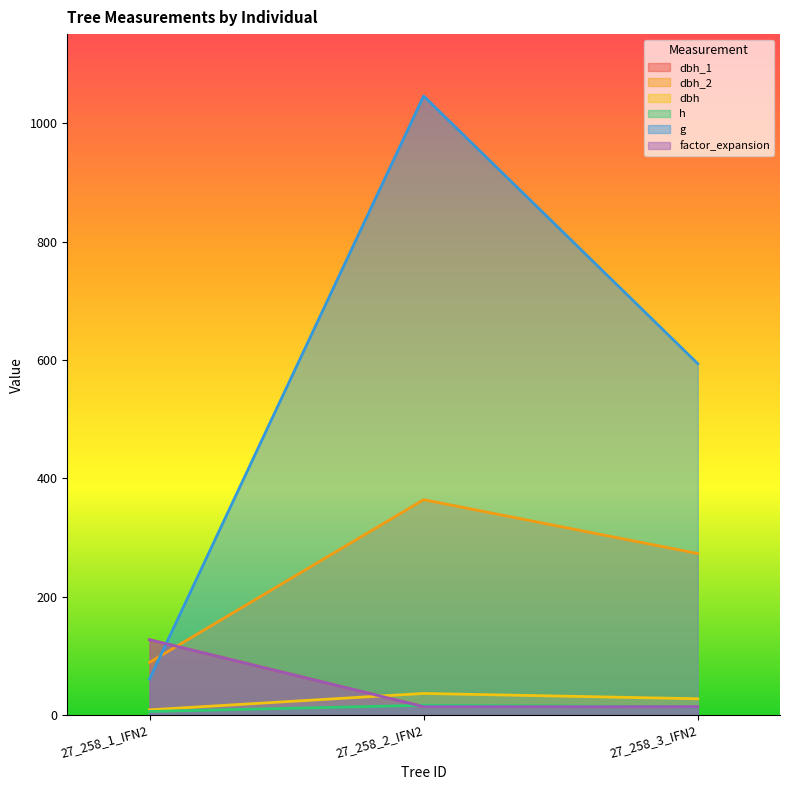

What is the difference between the highest and lowest values at 27_258_2_IFN2?

1032.2